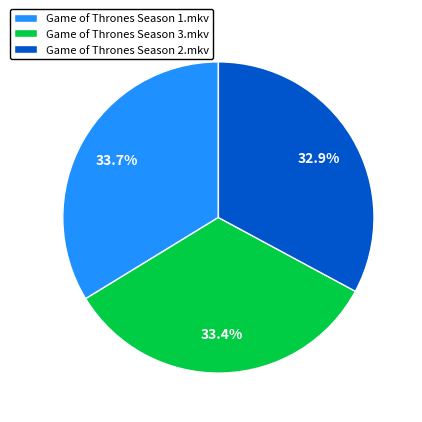

Does any single category account for the majority?

No